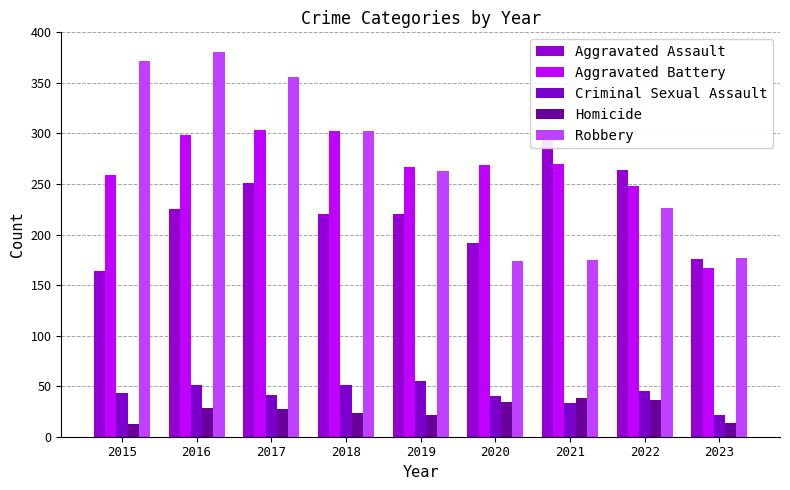

Between 2015 and 2018, which series saw the biggest shift?

Robbery